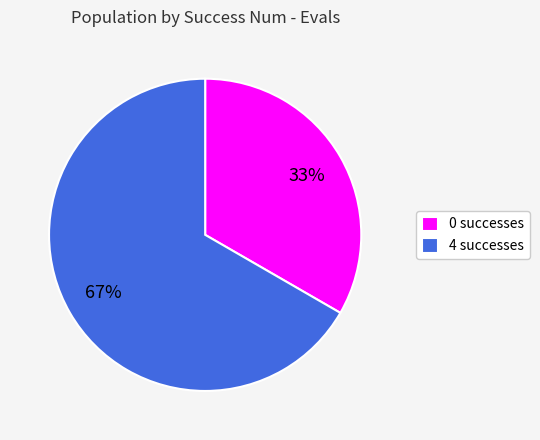

To the nearest percent, what portion does 0 represent?

33%